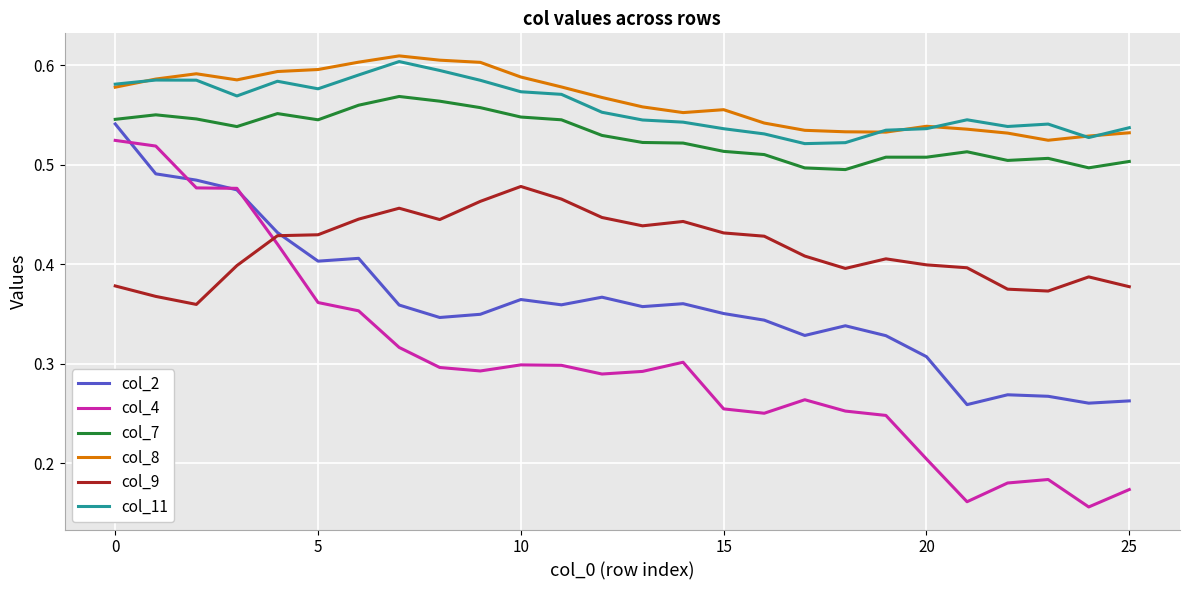

Which series has the widest spread of values?

col_4